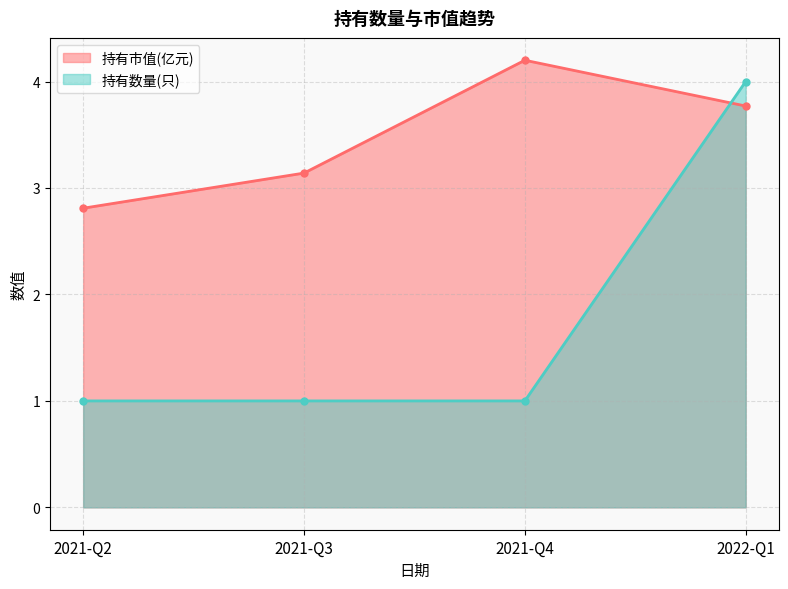

How many series are shown in this chart?

2